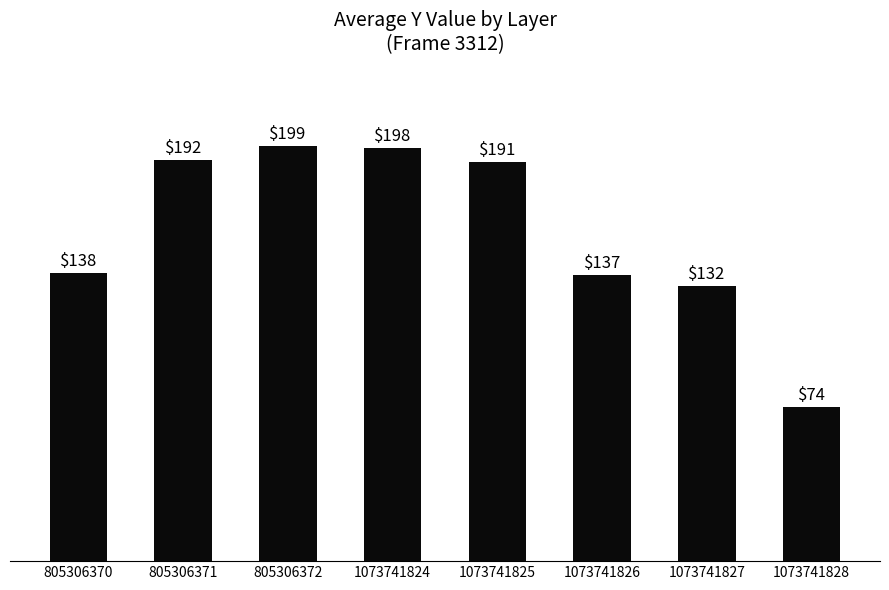

How many series are shown in this chart?

1